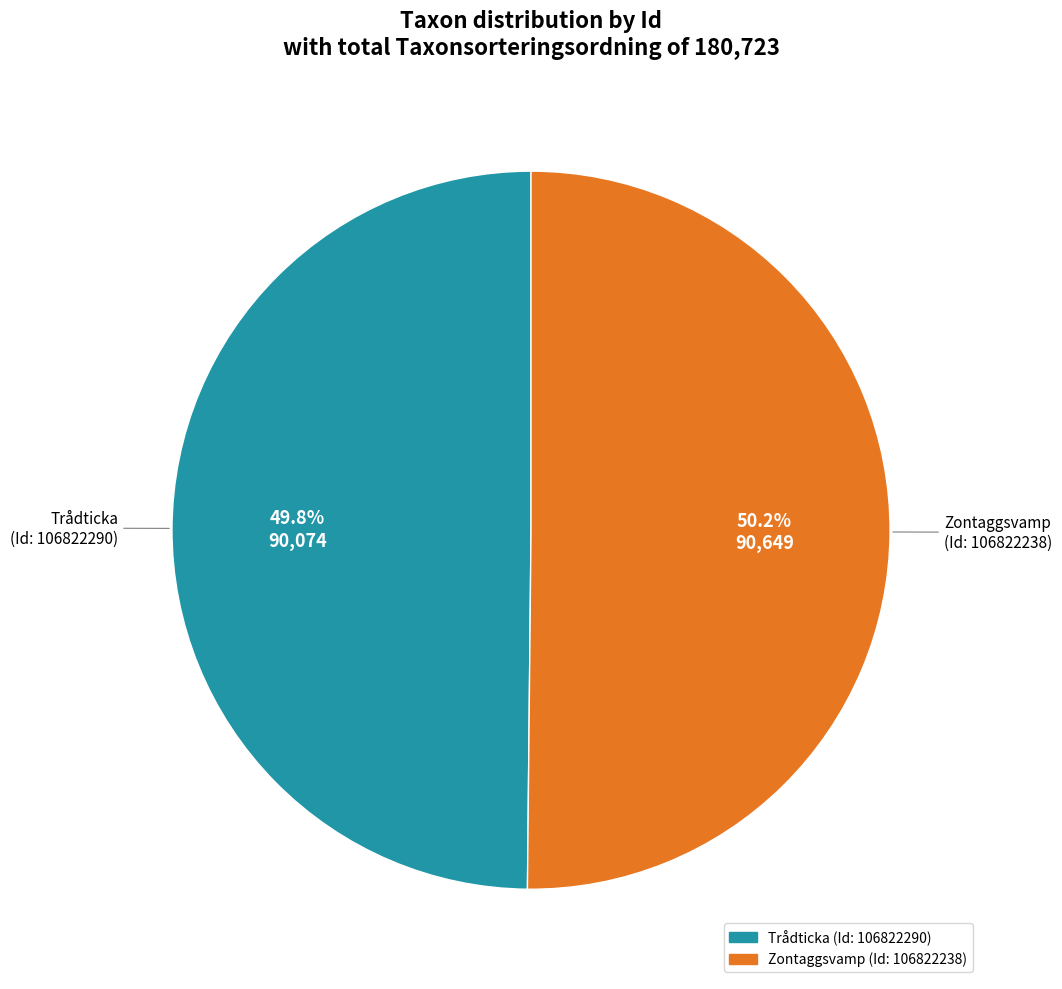

Does any single category account for the majority?

Yes